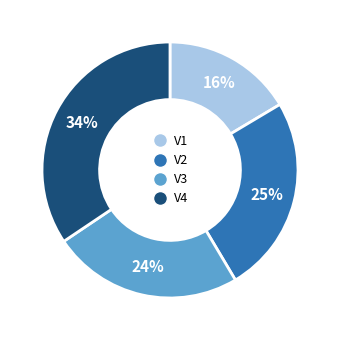

The V3 slice represents 24% of the pie. True or false?

True